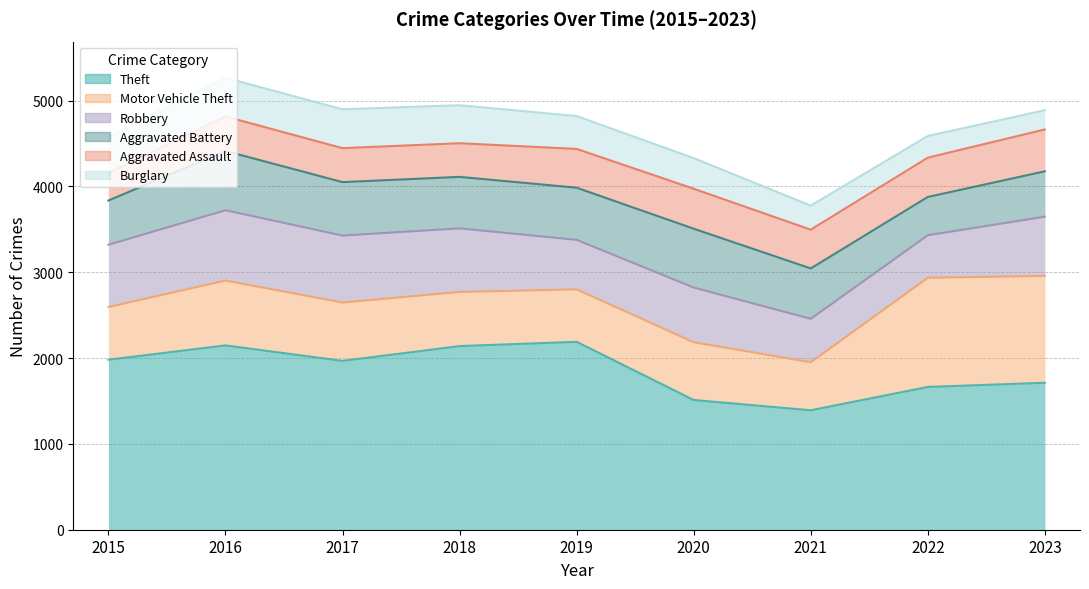

Reading left to right, transcribe all the data shown in this chart.

Theft: 2015=1981	2016=2148	2017=1968	2018=2140	2019=2190	2020=1512	2021=1392	2022=1664	2023=1713
Motor Vehicle Theft: 2015=614	2016=756	2017=680	2018=631	2019=611	2020=673	2021=560	2022=1272	2023=1245
Robbery: 2015=726	2016=819	2017=780	2018=741	2019=577	2020=637	2021=506	2022=496	2023=690
Aggravated Battery: 2015=515	2016=691	2017=623	2018=600	2019=608	2020=686	2021=587	2022=446	2023=529
Aggravated Assault: 2015=323	2016=402	2017=396	2018=392	2019=452	2020=466	2021=452	2022=458	2023=488
Burglary: 2015=421	2016=451	2017=453	2018=443	2019=383	2020=357	2021=280	2022=253	2023=224